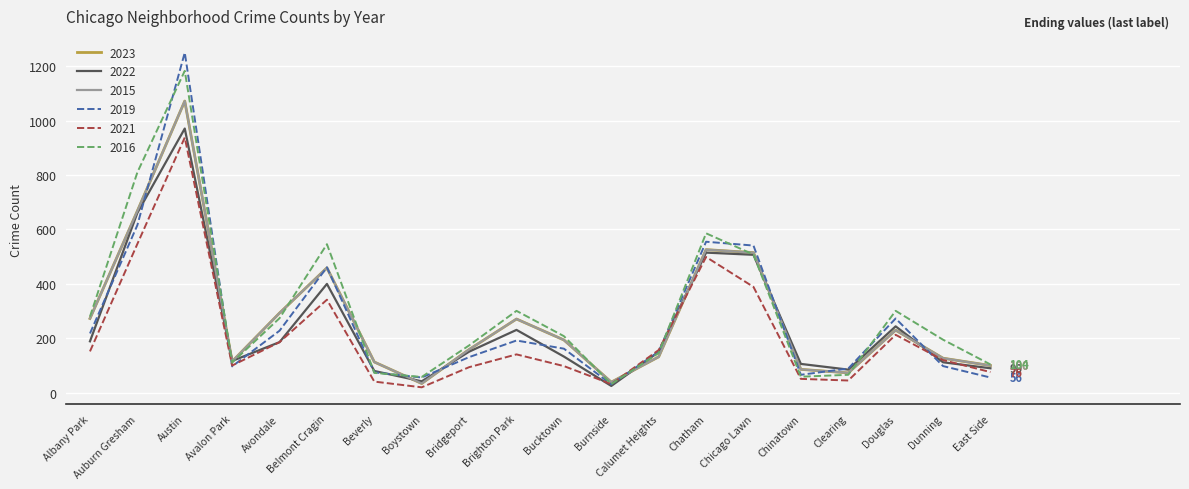

At which label is 2019 closest to 640?

Auburn Gresham